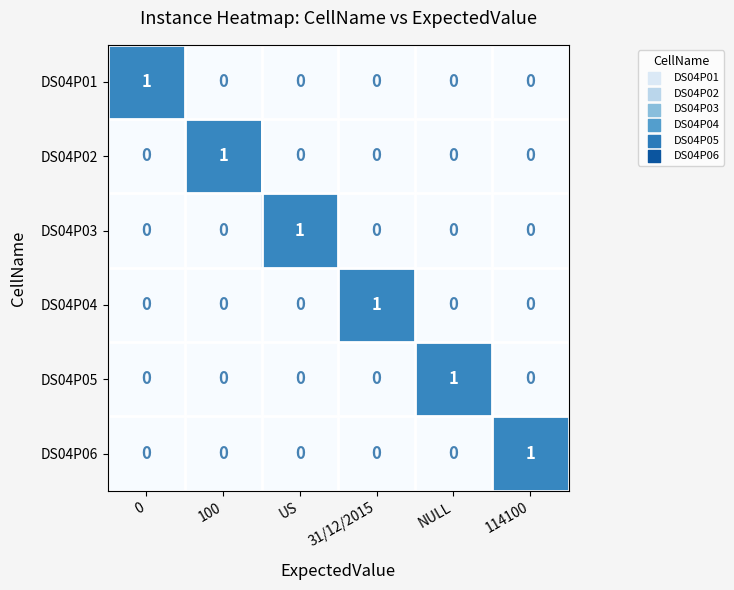

The value of DS04P01 at 114100 is 0. True or false?

True